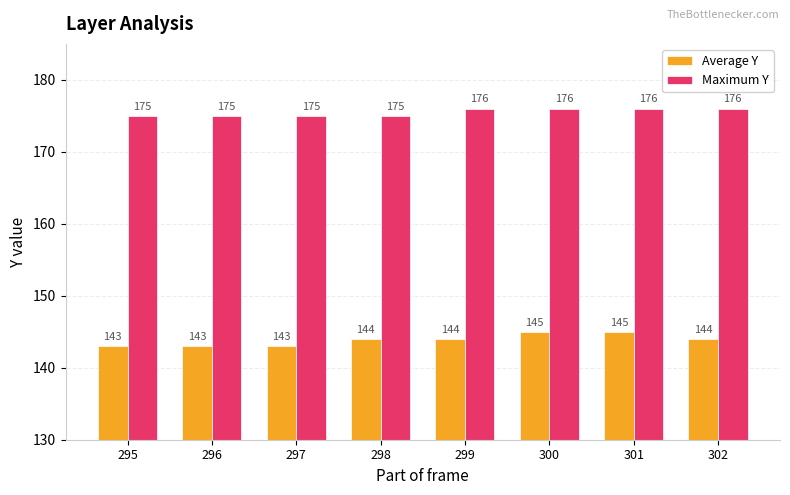

At 298, list the series in order from smallest to largest.

Average Y, Maximum Y